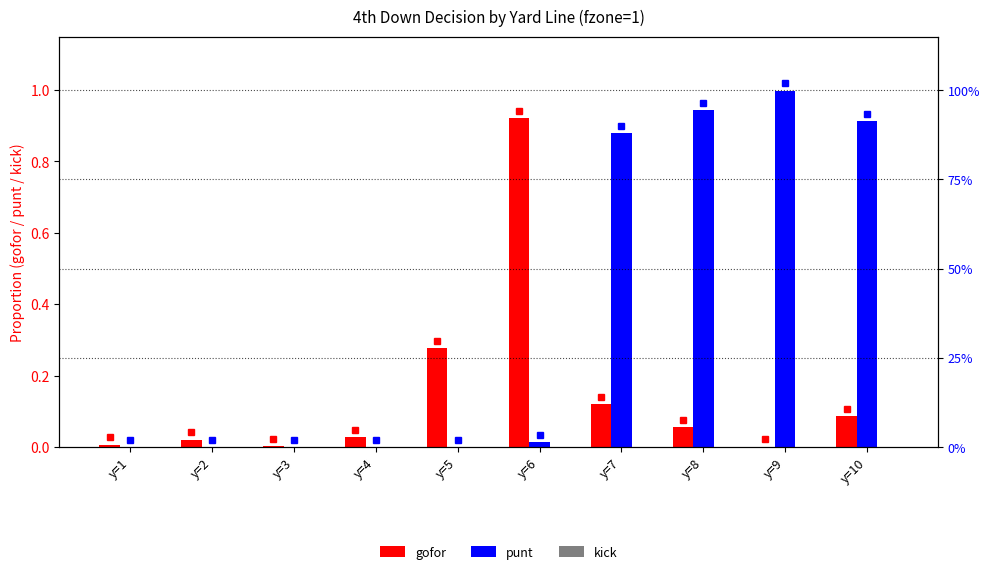

What is the difference between the highest and lowest values at y=5?

0.3